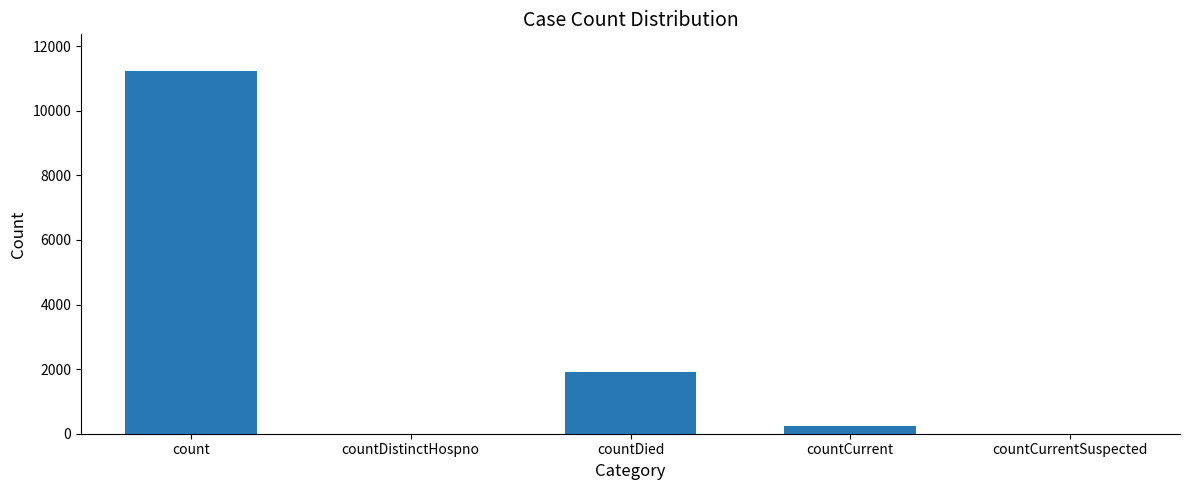

Reading left to right, list all the values displayed in this chart.

11240	0	1911	238	0